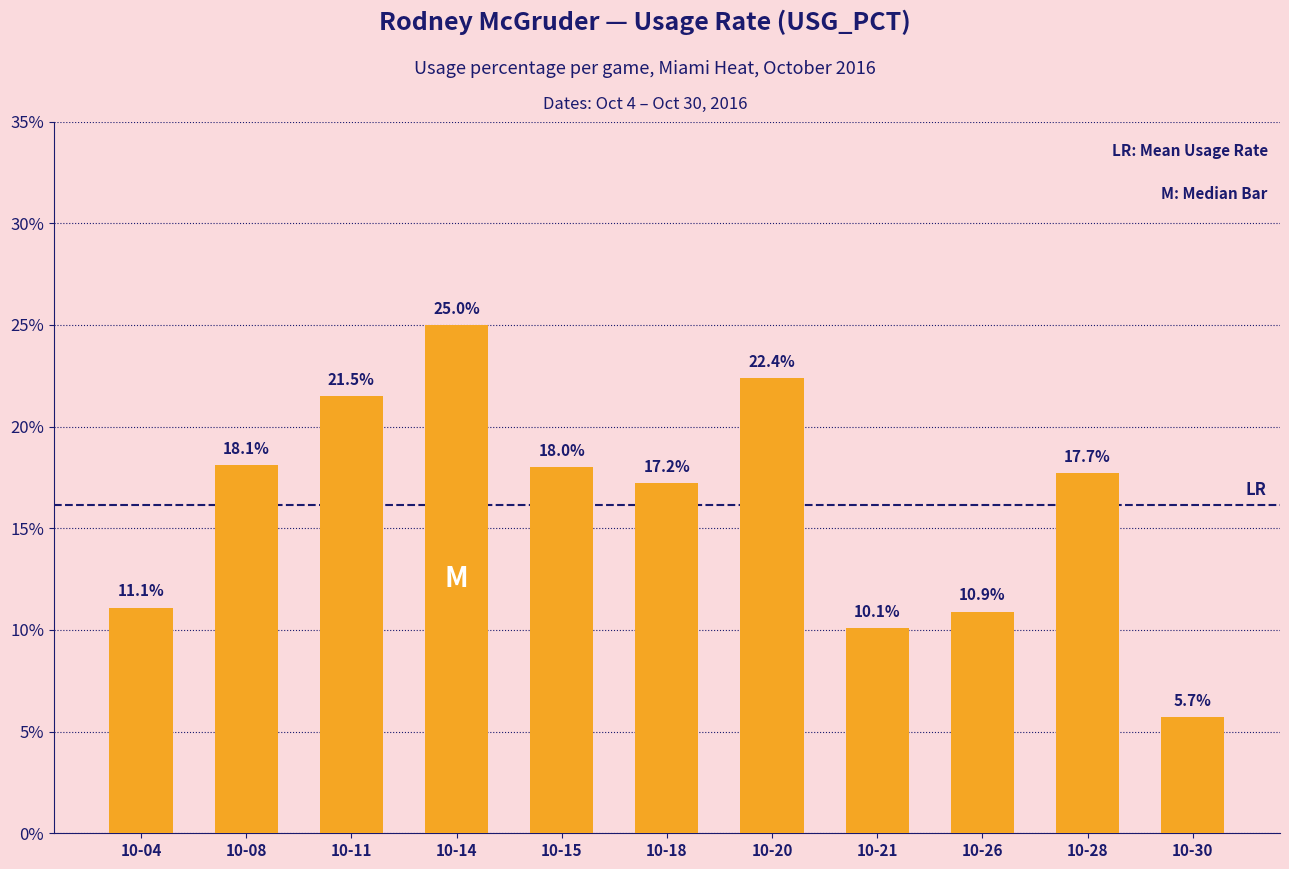

Which label corresponds to the smallest value in the chart?

10-30